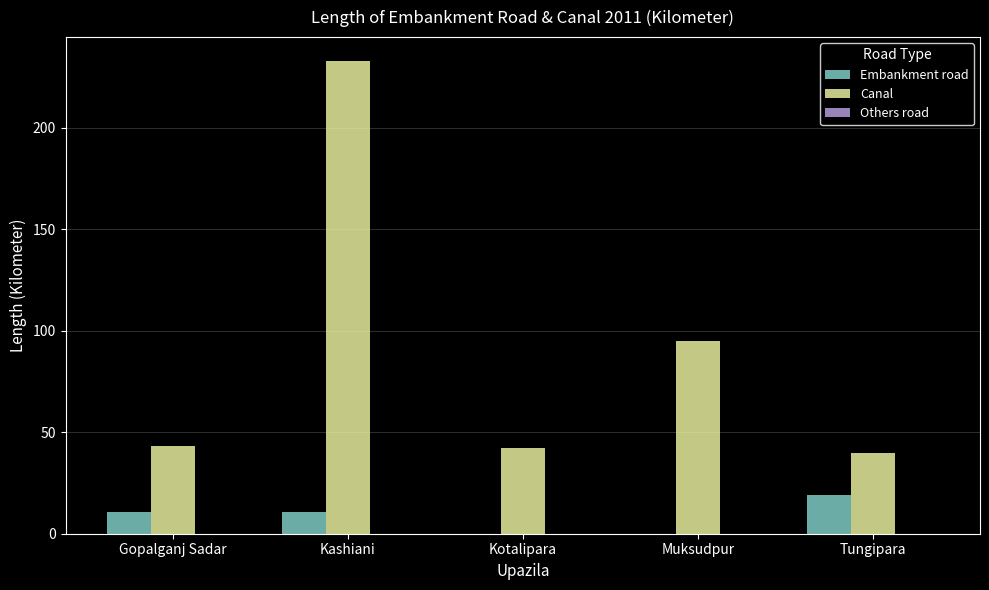

What is the highest value of the Canal series?

233.0